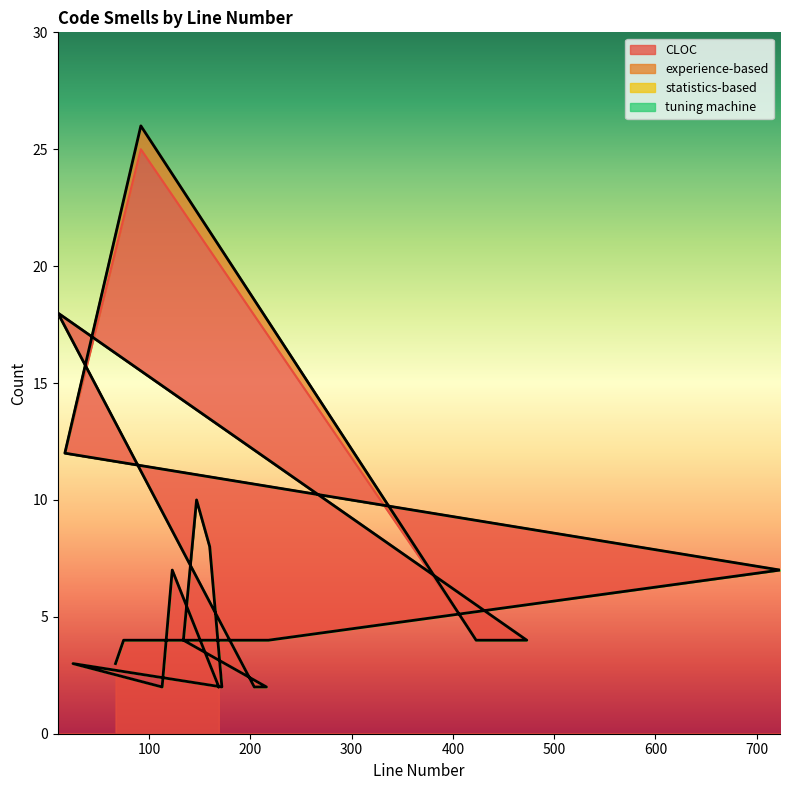

At which category is the sum across all series the highest?

92